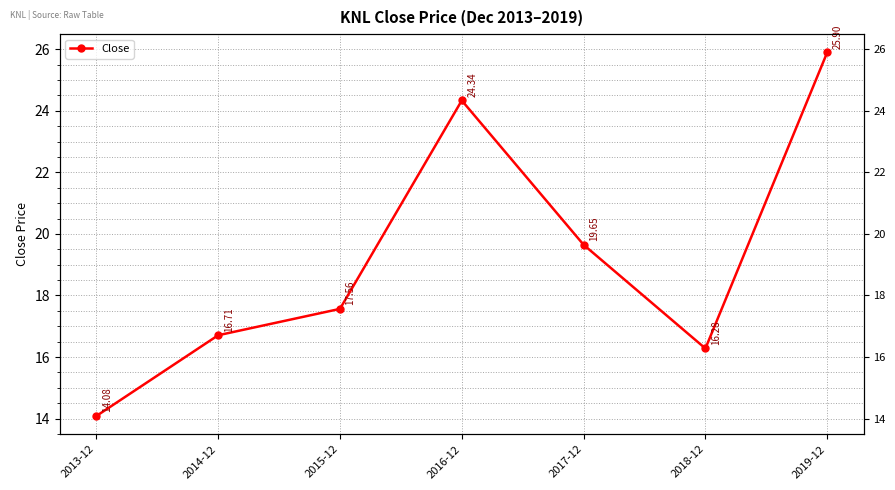

At which label is the value closest to 19?

2017-12